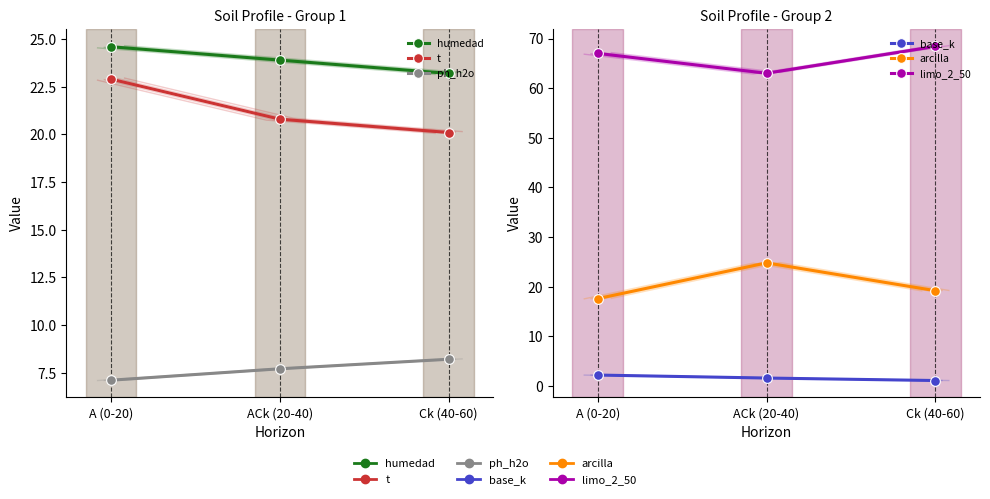

Reading left to right, list all the values displayed in this chart.

humedad: 24.6	23.9	23.2
t: 22.9	20.8	20.1
ph_h2o: 7.1	7.7	8.2
base_k: 2.2	1.6	1.1
arcilla: 17.6	24.8	19.2
limo_2_50: 67.0	63.0	68.4